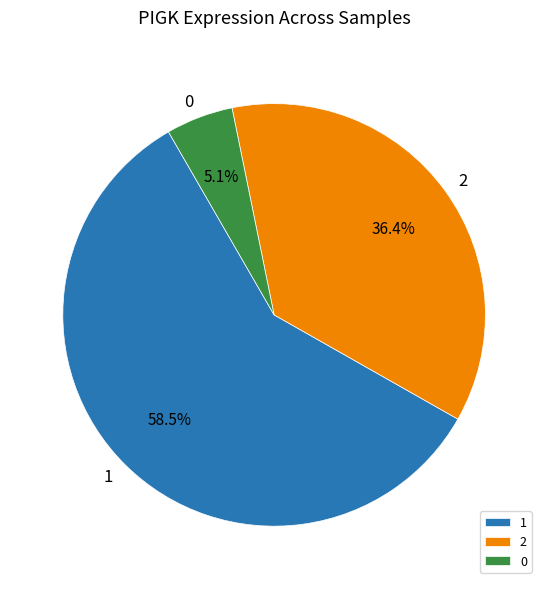

Is there a majority slice in this chart?

Yes